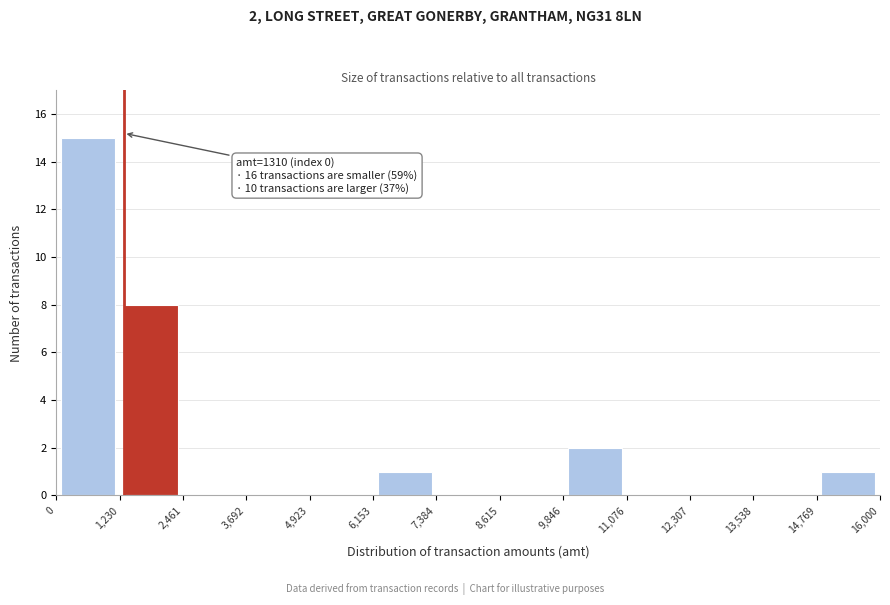

Over which range of the x-axis is the bar tallest?

0 to 1,230